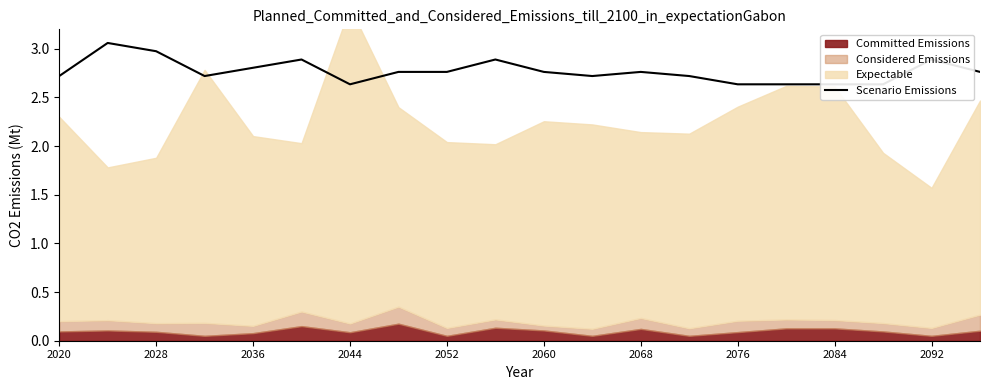

What is the sum of the values at 2036 and 19?

5.7